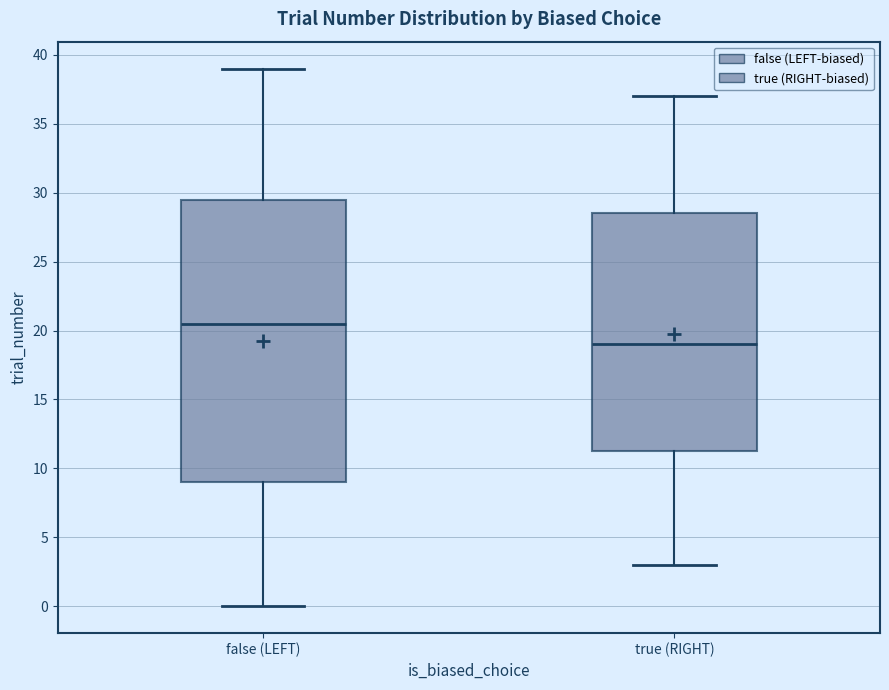

Reading left to right, transcribe this box plot: for each box, give where its median line is, the range the box spans, and where its two whiskers end, as read against the y-axis. The values are not printed on the chart, so give them approximately, as read against the axis.

false (LEFT): median 20.5, box 9.0 to 29.5, whiskers 0.0 to 39.0
true (RIGHT): median 19.0, box 11.5 to 28.5, whiskers 3.0 to 37.0